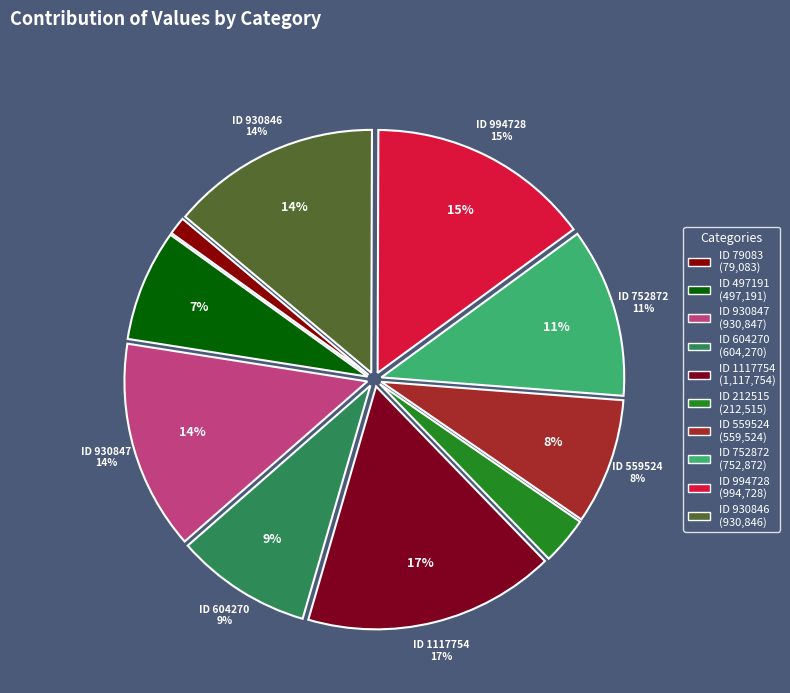

What is the change in value from 1117754 to 212515?

-905239